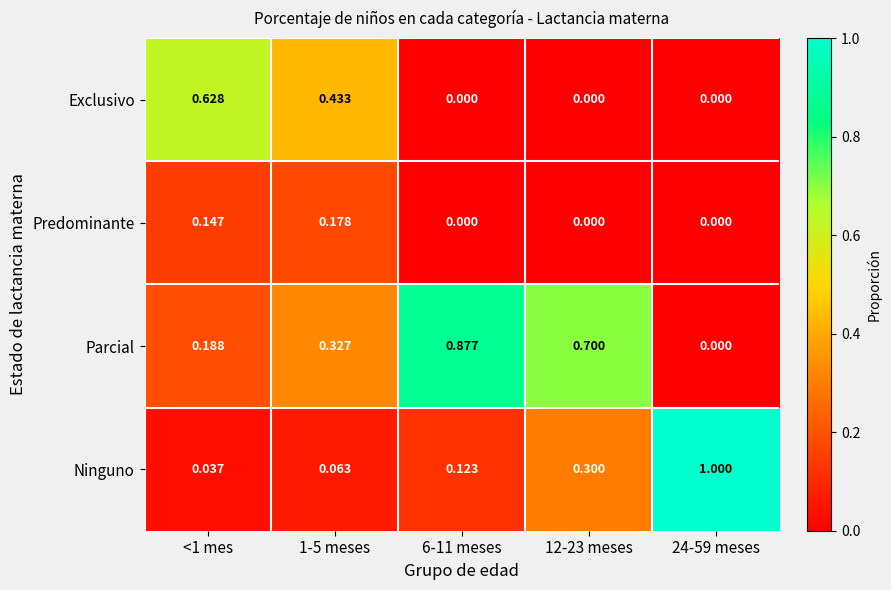

Rank the series by their maximum value, from highest to lowest.

Ninguno, Parcial, Exclusivo, Predominante